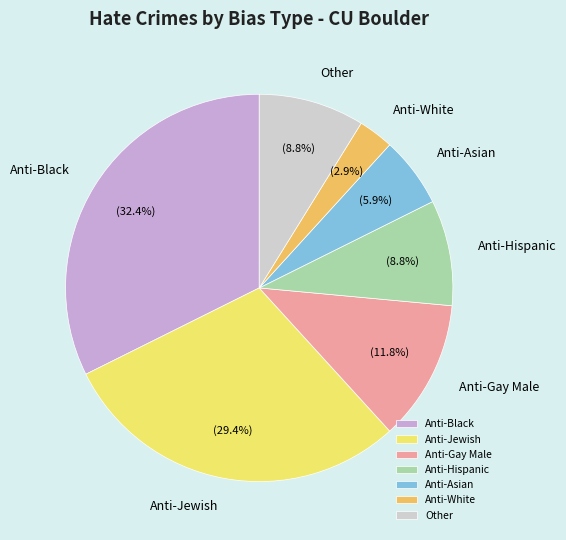

Between Anti-Hispanic and Anti-Asian, which is larger?

Anti-Hispanic